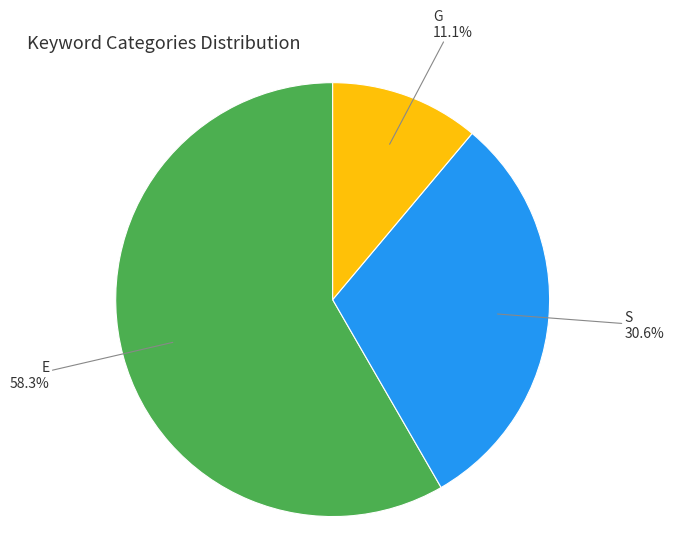

Is there a majority slice in this chart?

Yes